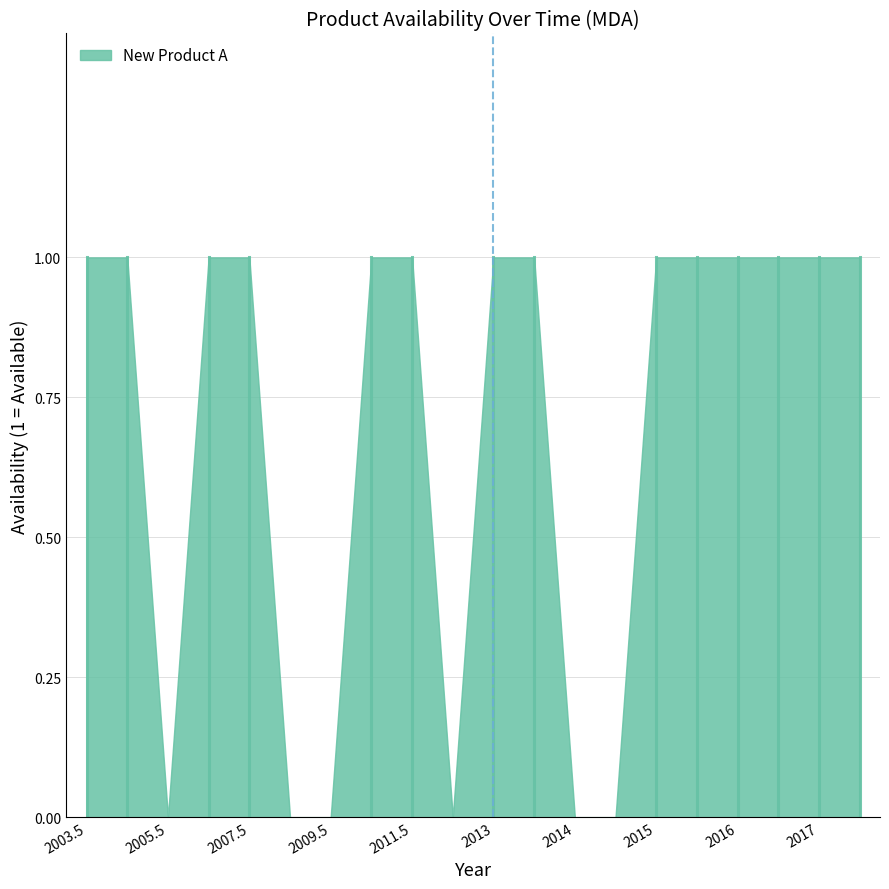

Rank the categories by value from lowest to highest.

2005.5, 2008.5, 2009.5, 2012.5, 2014, 2014.5, 2003.5, 2004.5, 2006.5, 2007.5, 2010.5, 2011.5, 2013, 2013.5, 2015, 2015.5, 2016, 2016.5, 2017, 2017.5